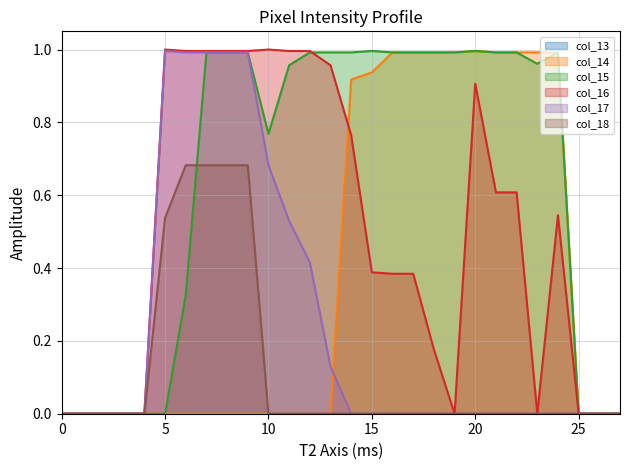

True or false: col_18 has a value of -0.3 at 10.

False